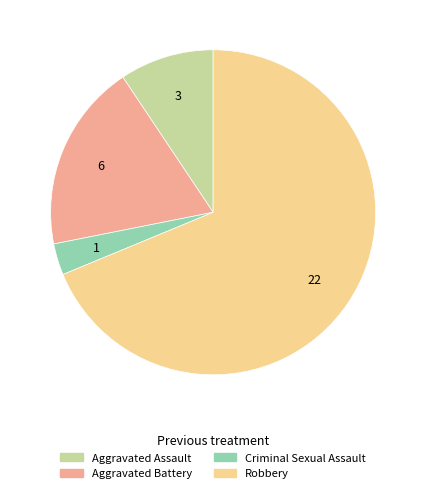

Between Criminal Sexual Assault and Aggravated Assault, which is larger?

Aggravated Assault